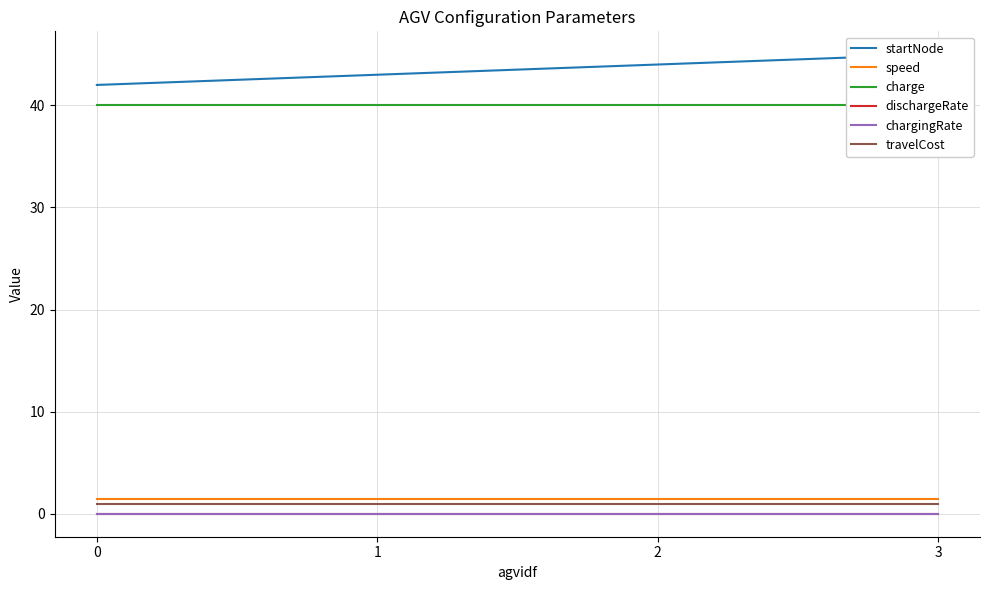

What is the sum of the travelCost values at 3 and 1?

2.0